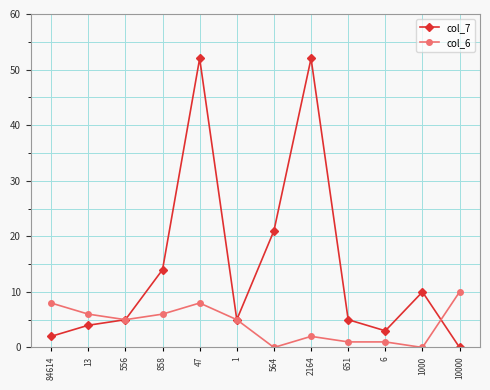

List the series in order of their overall mean, highest first.

col_7, col_6